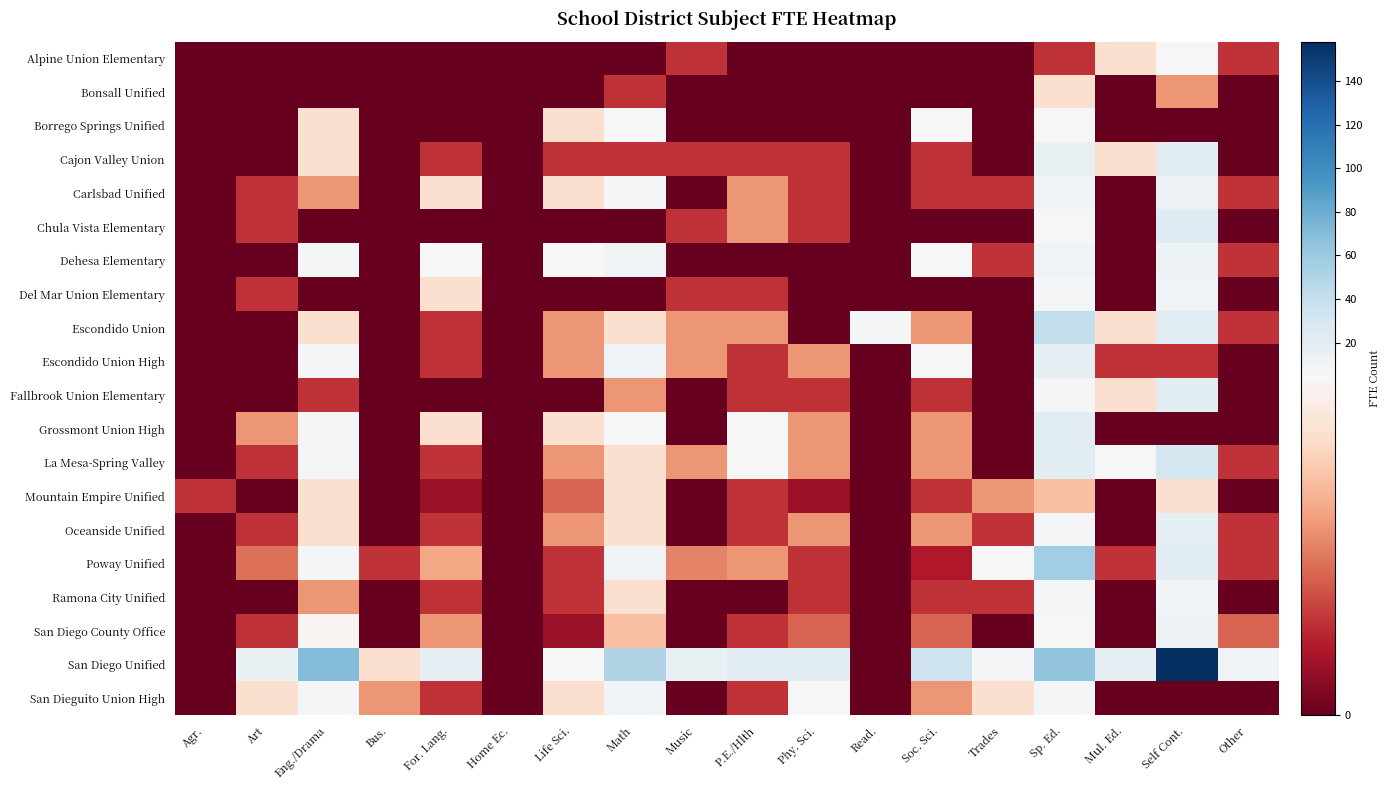

Which series has the largest total across all categories?

San Diego Unified